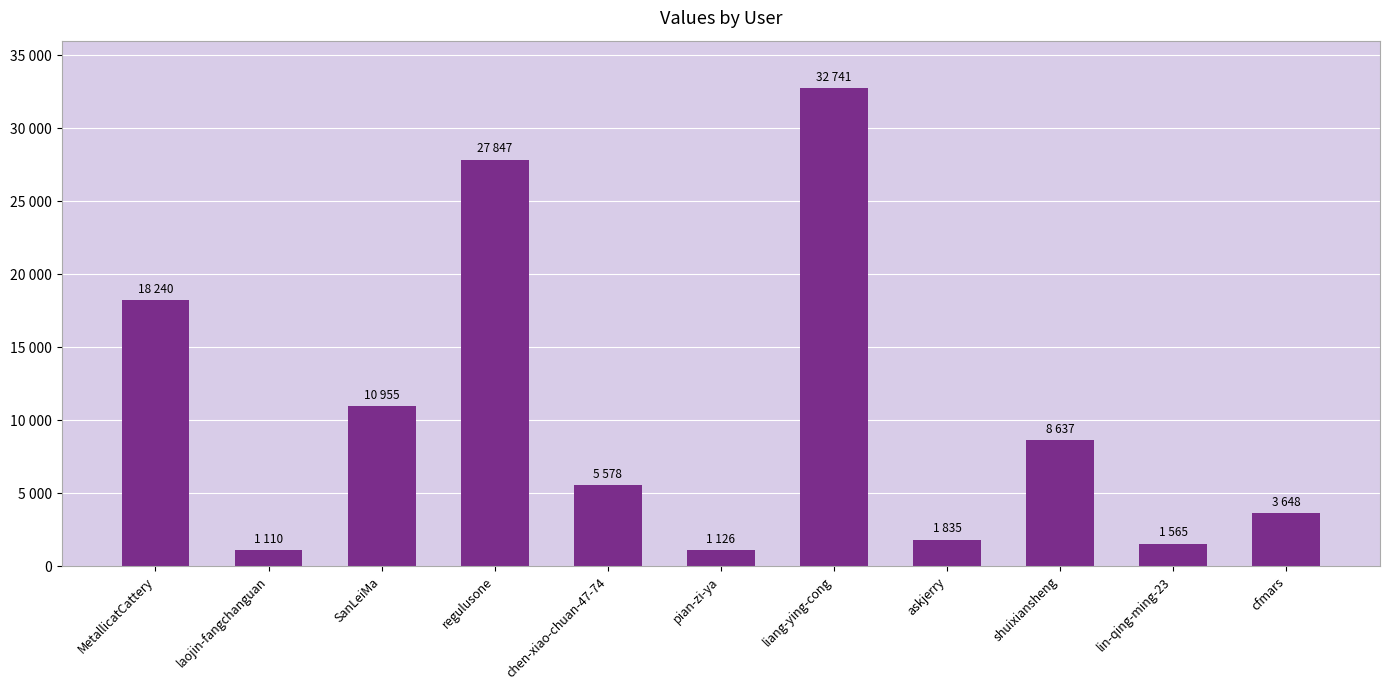

Are the bars horizontal?

No